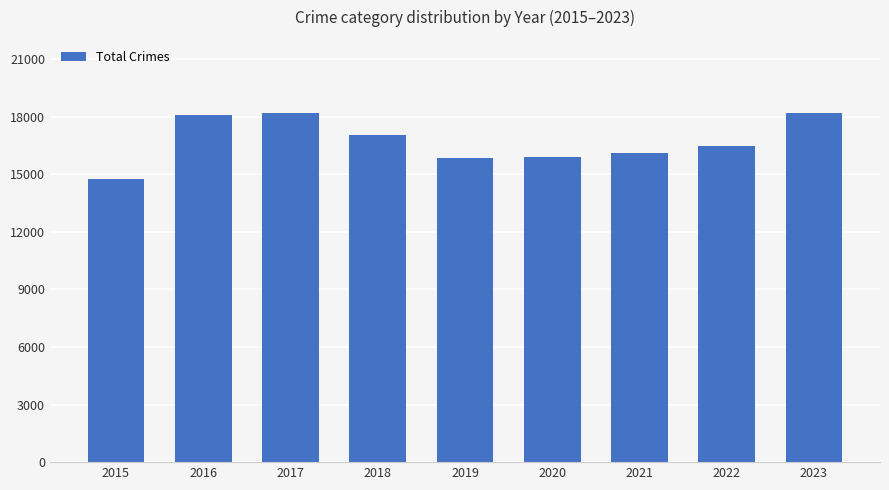

Between 2015 and 2023, which is larger?

2023